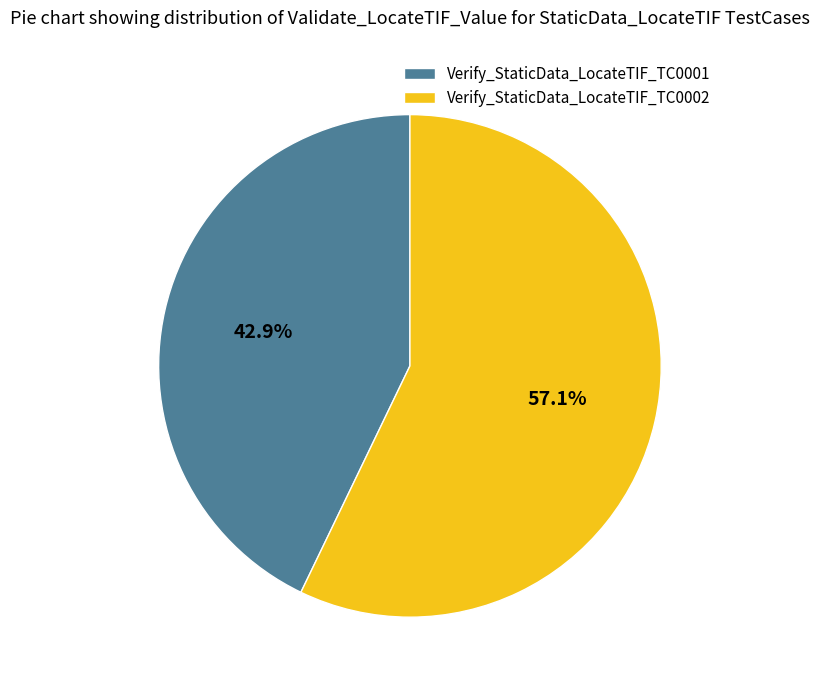

How many slices are in this pie chart?

2